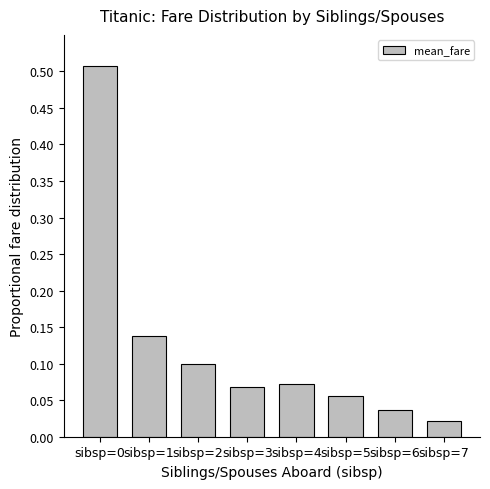

How many categories are shown in the chart?

8